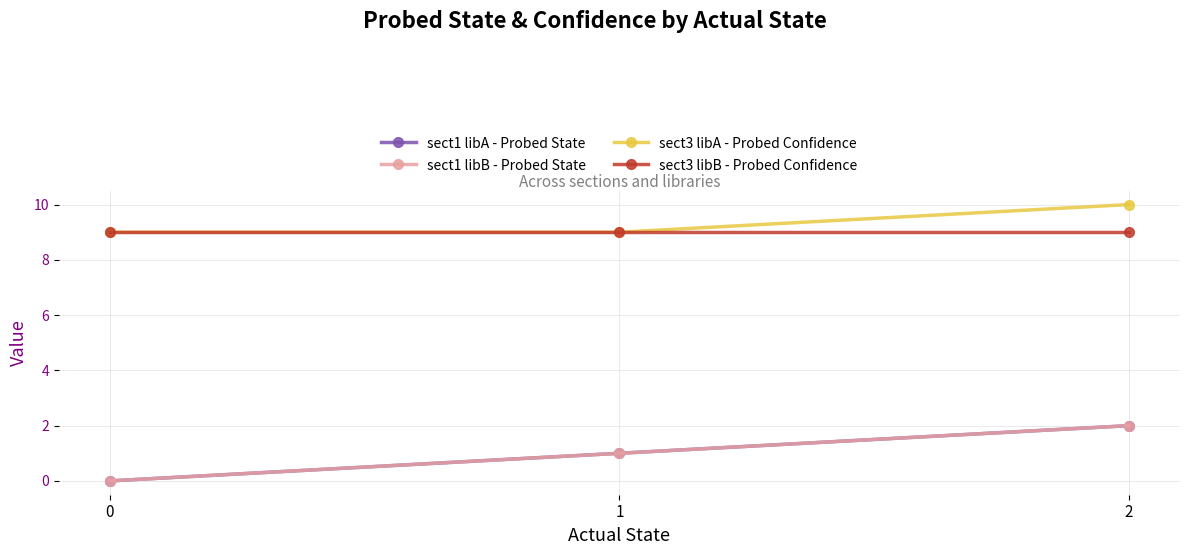

Does the chart have visible grid lines?

Yes